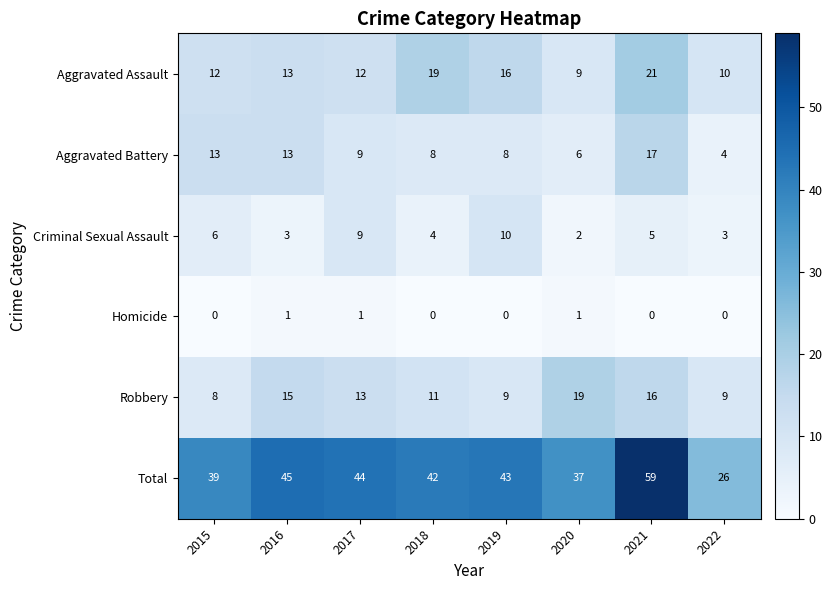

Which label corresponds to the largest value in the chart?

2021